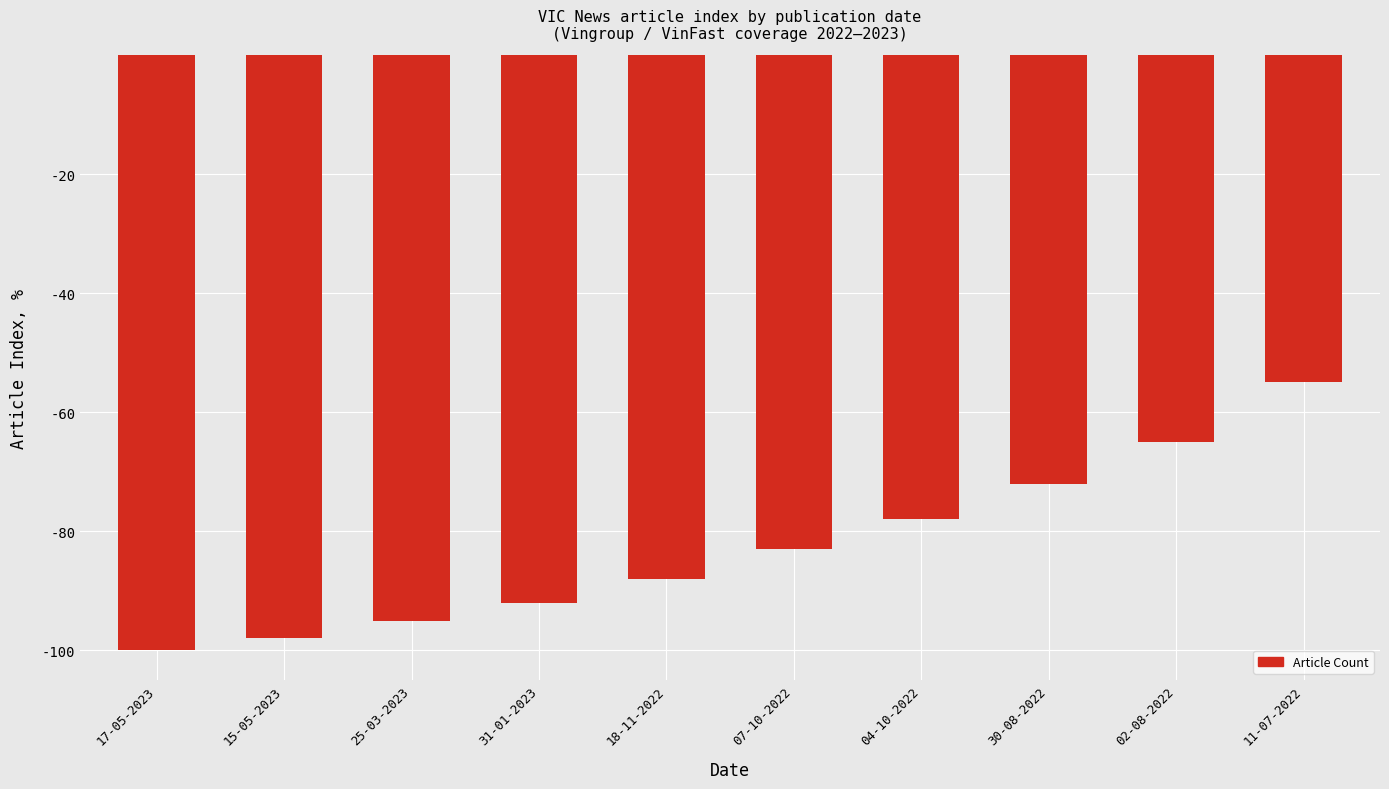

What is the label of the 1st bar from the left?

17-05-2023